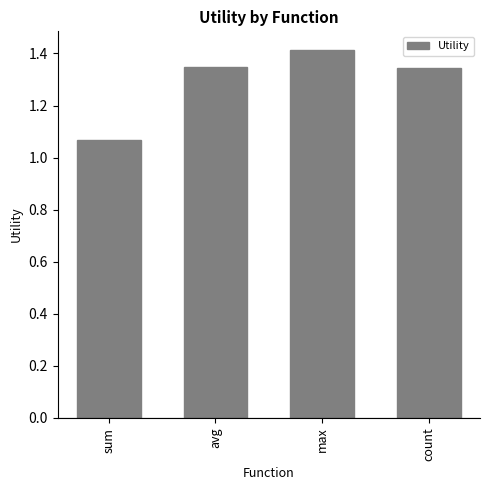

What is the sum of all values?

5.2